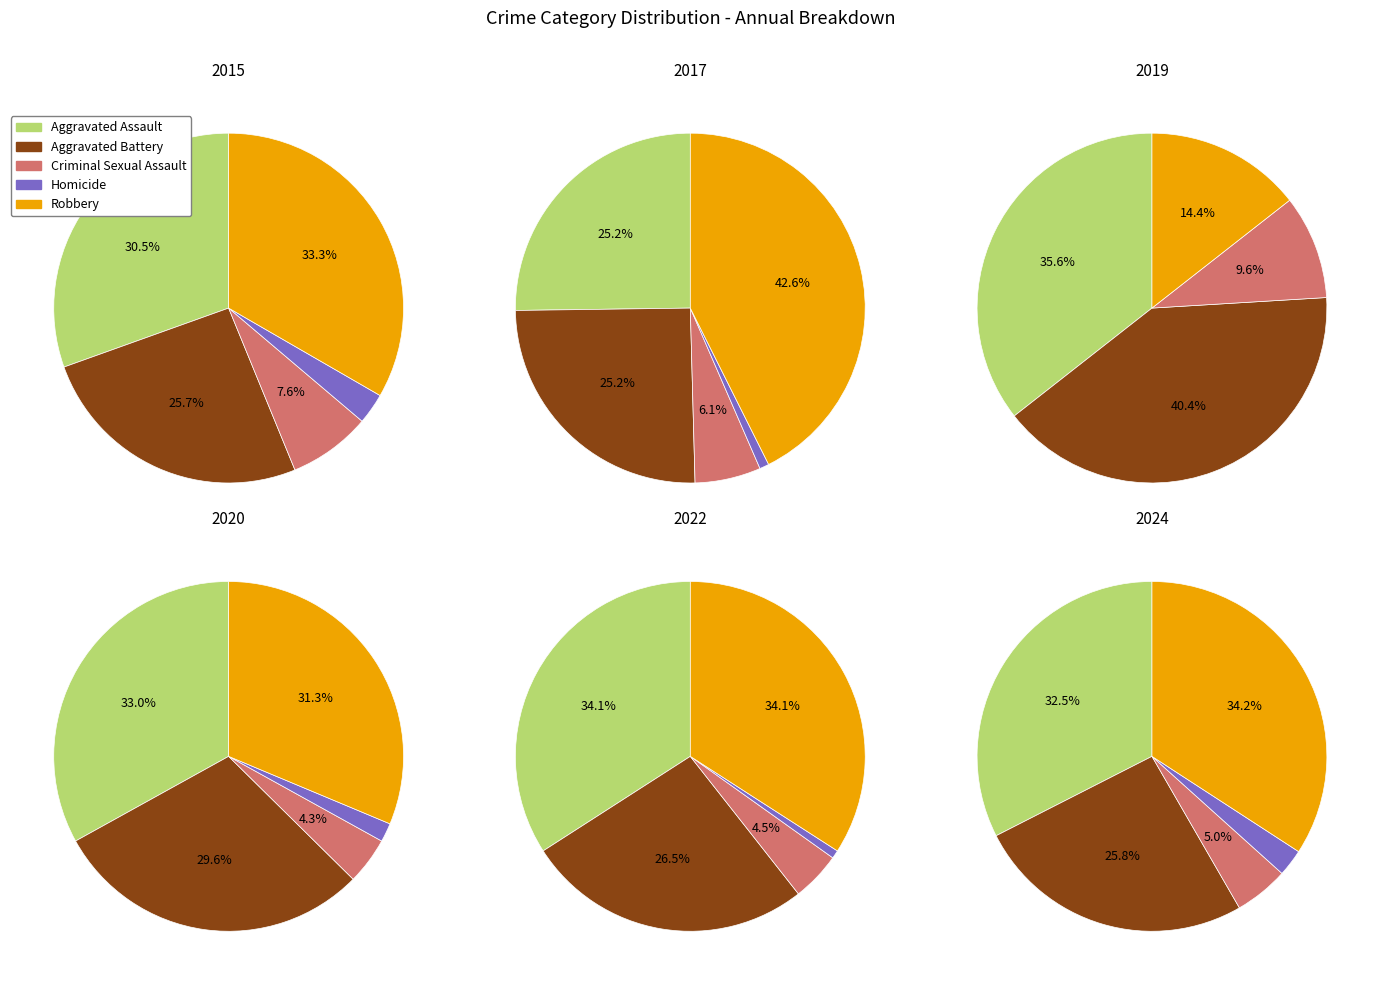

Which series has the largest range (max minus min)?

Robbery